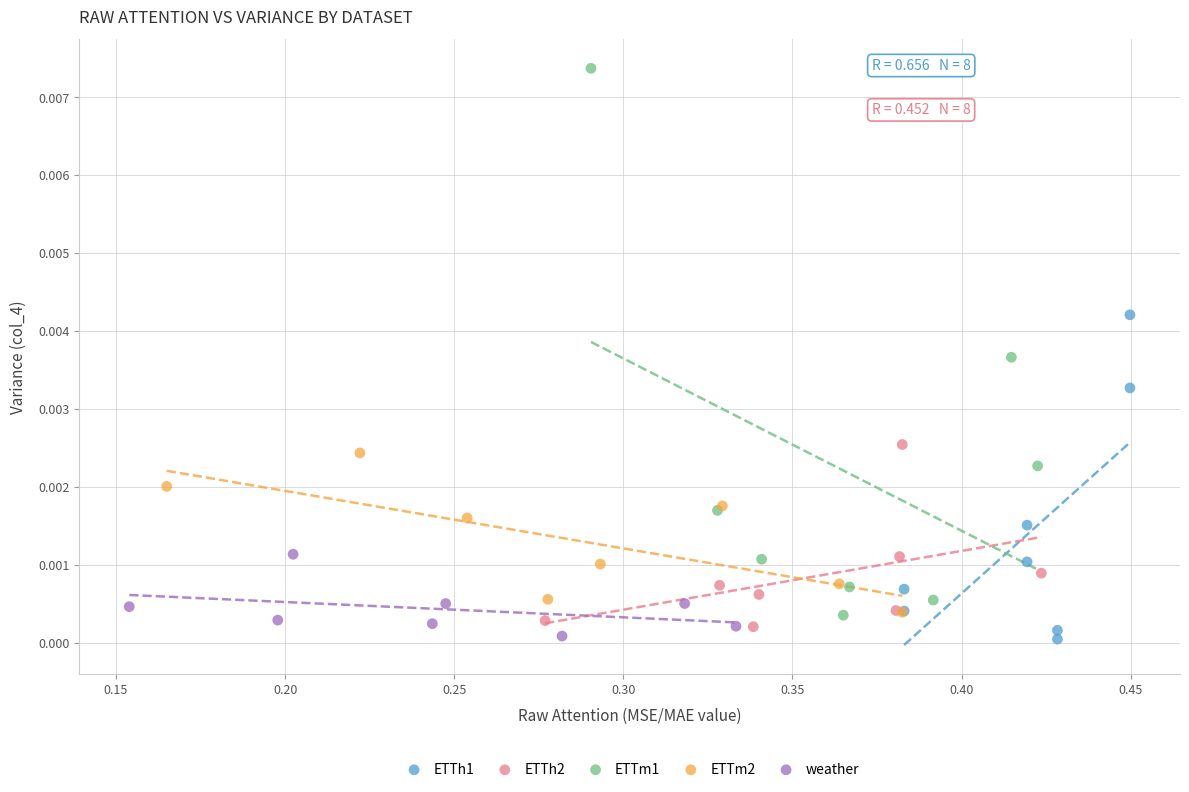

Which series has the widest spread of Y values?

ETTm1